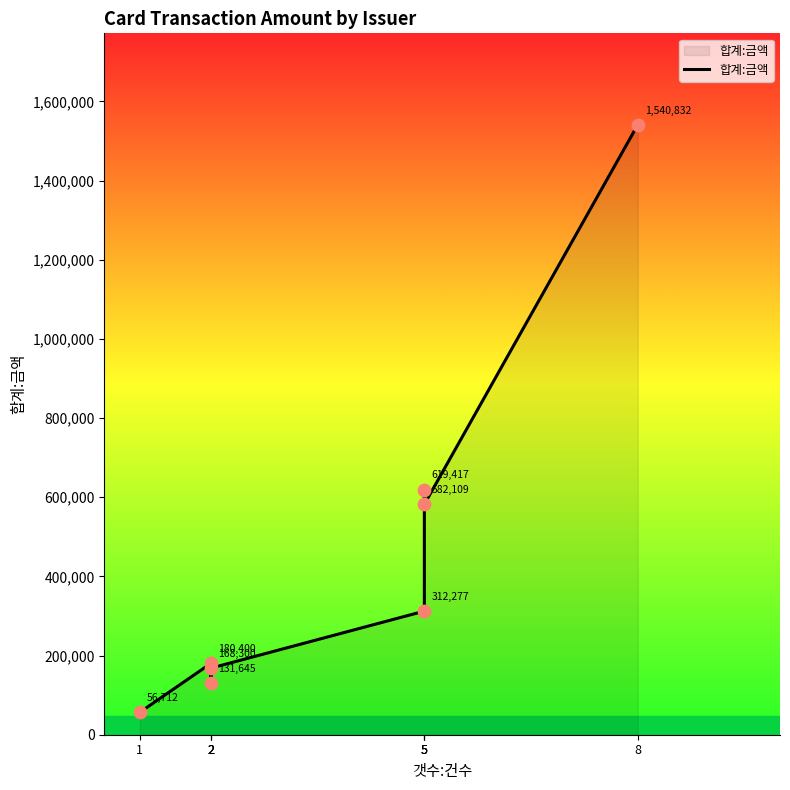

What is the change in value from 2 to 5?

+180632